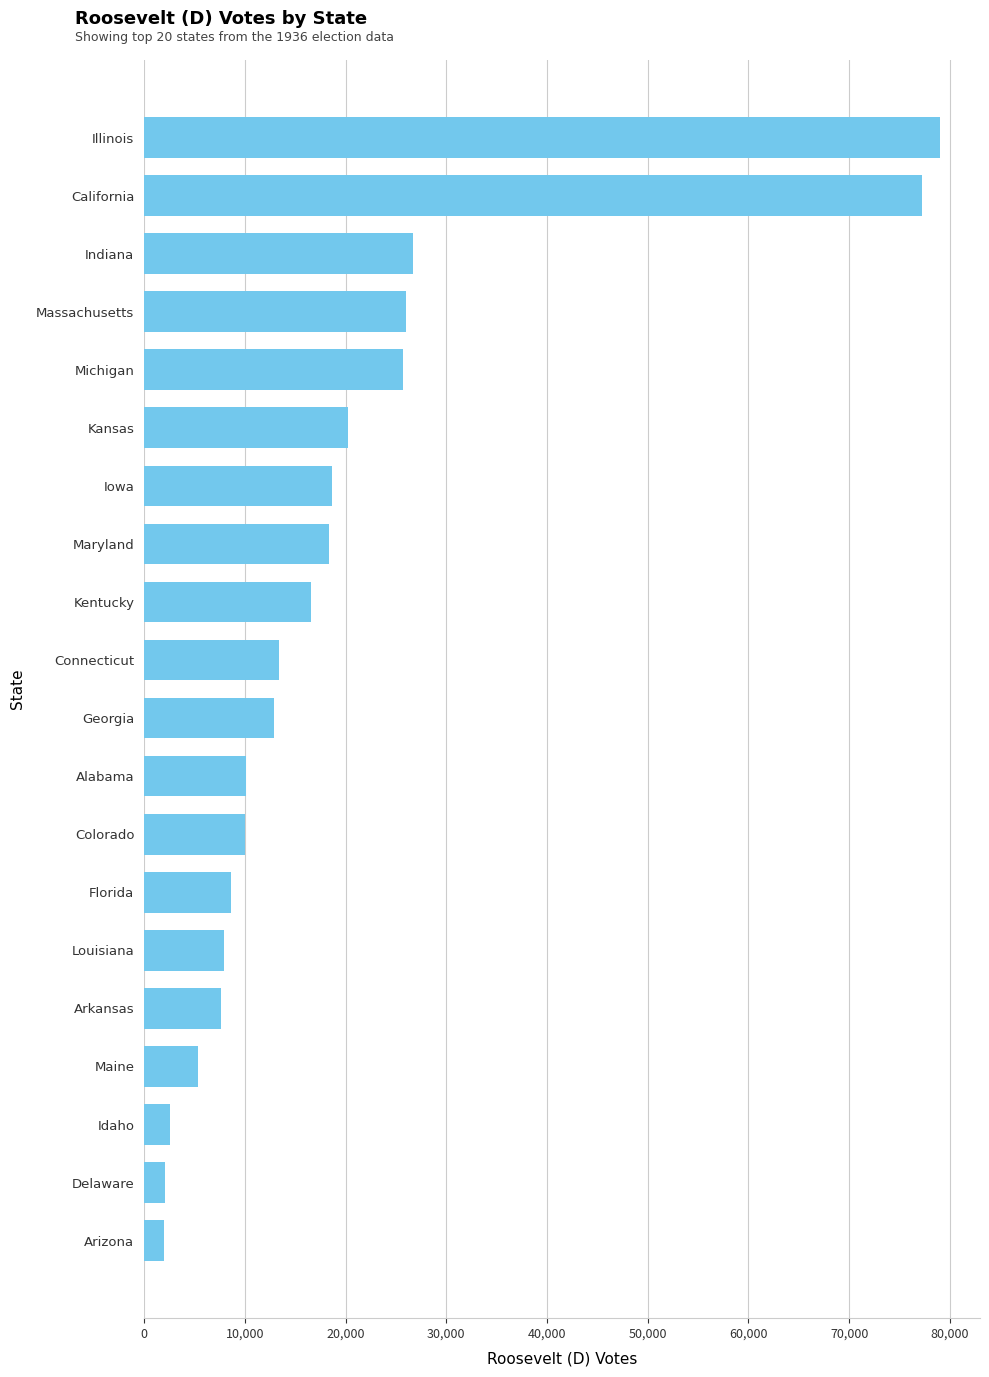

What is the difference between the second highest and second lowest values?

75197